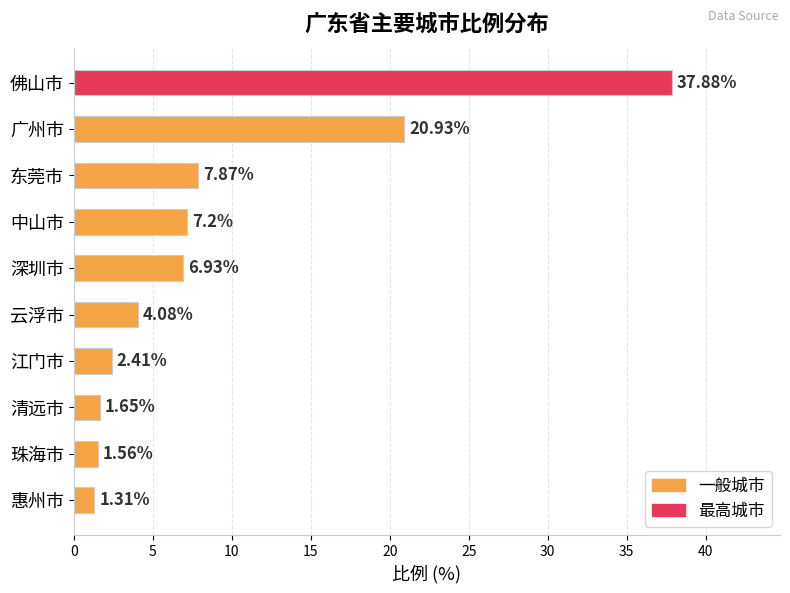

At which category does the chart reach its minimum across all series?

惠州市